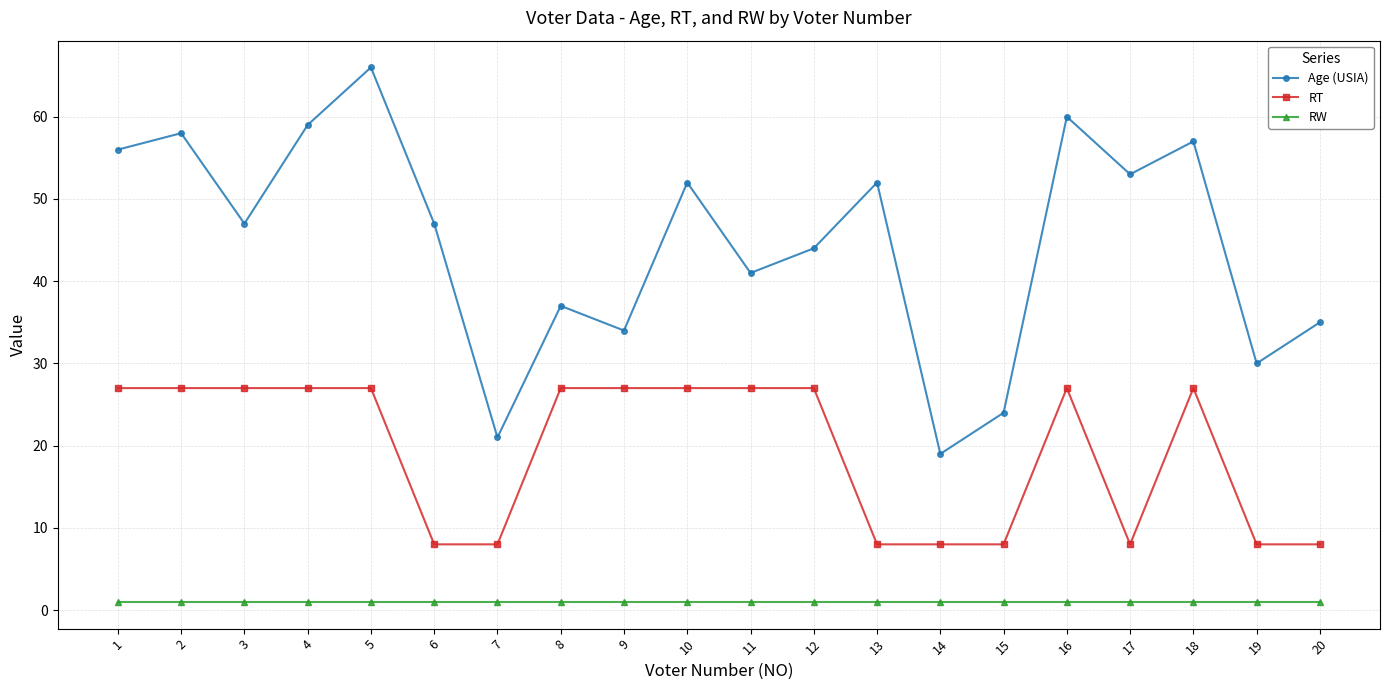

Does the chart have visible grid lines?

Yes